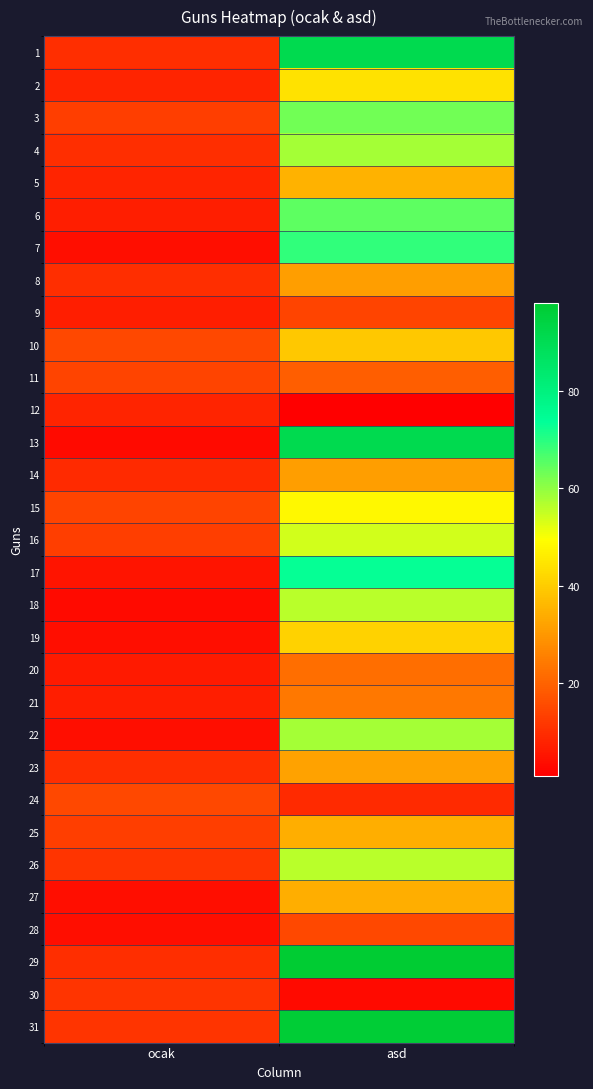

What is the minimum value shown in the chart?

1